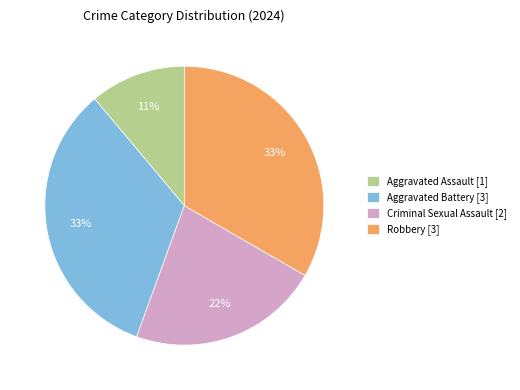

To the nearest percent, what is the combined percentage of Robbery and Criminal Sexual Assault?

56%